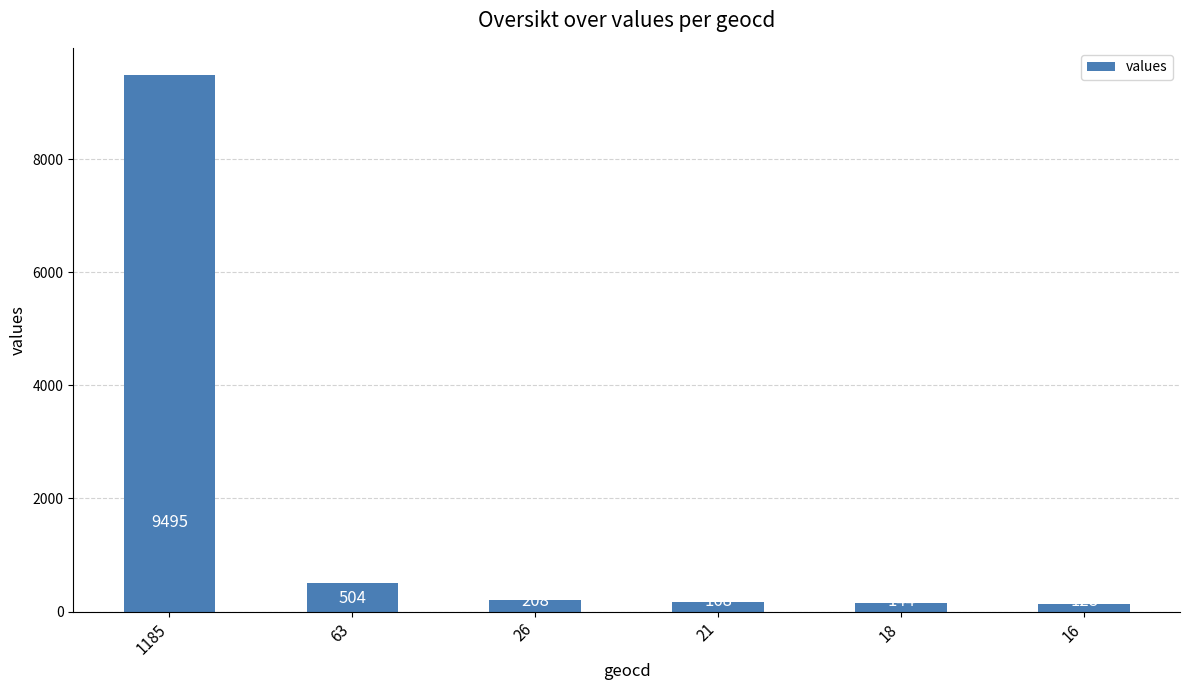

The chart shows a value of 208 at 26. True or false?

True